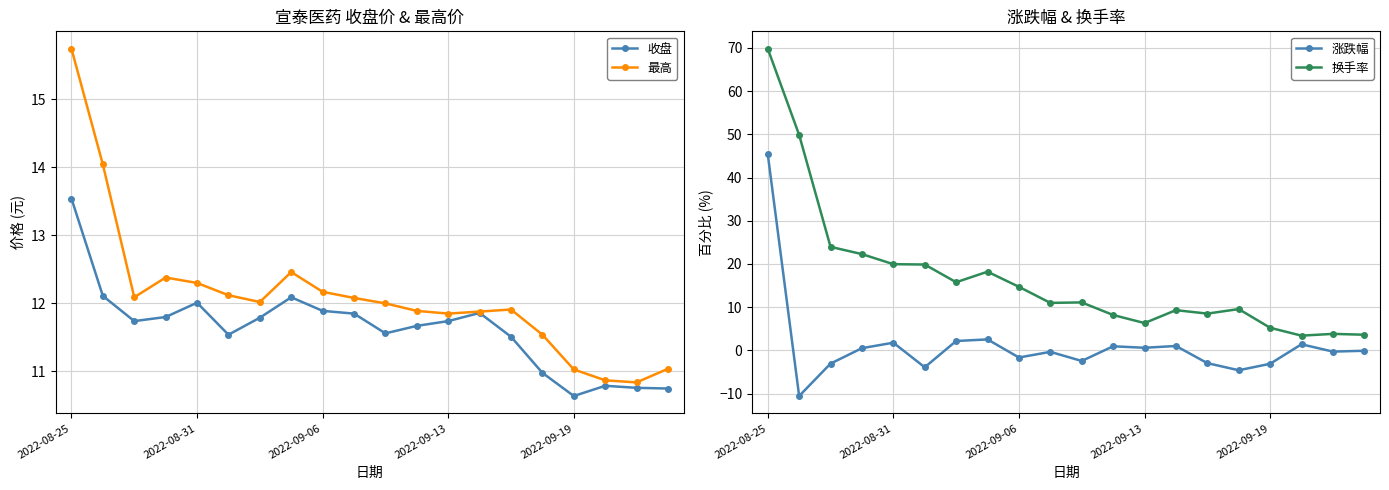

True or false: 收盘 and 最高 cross at least once.

False